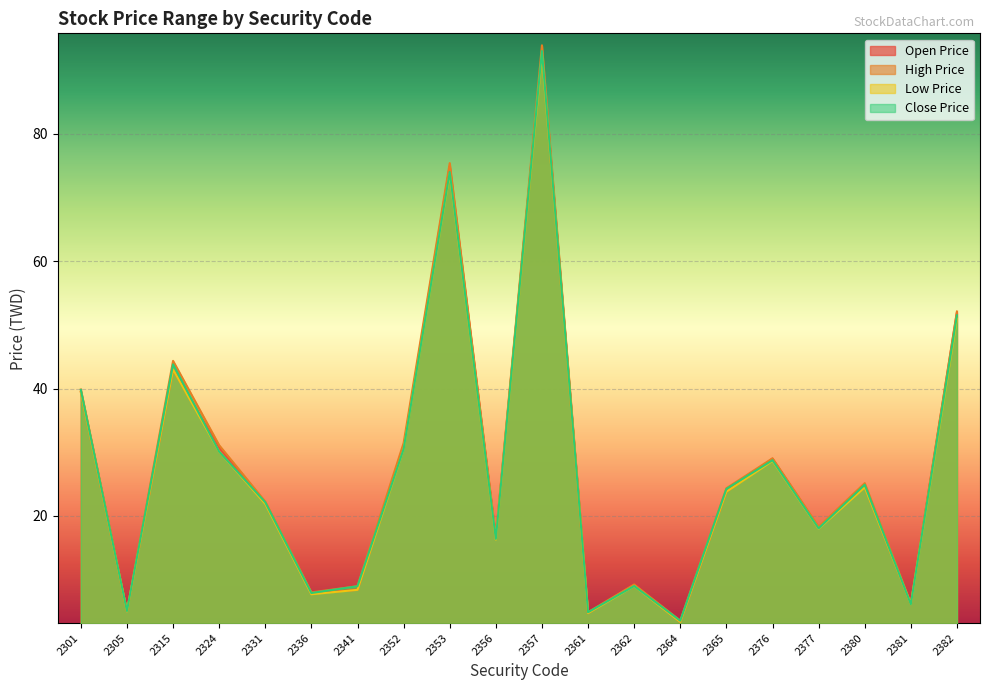

After their last crossing, which series has the higher values: Close Price or Open Price?

Open Price